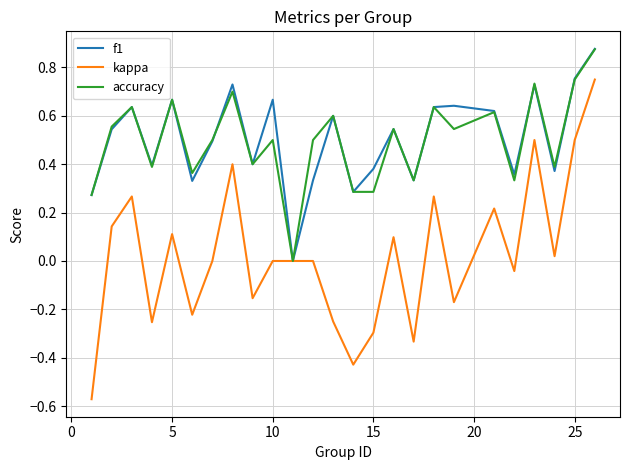

Which series has the widest spread of values?

kappa